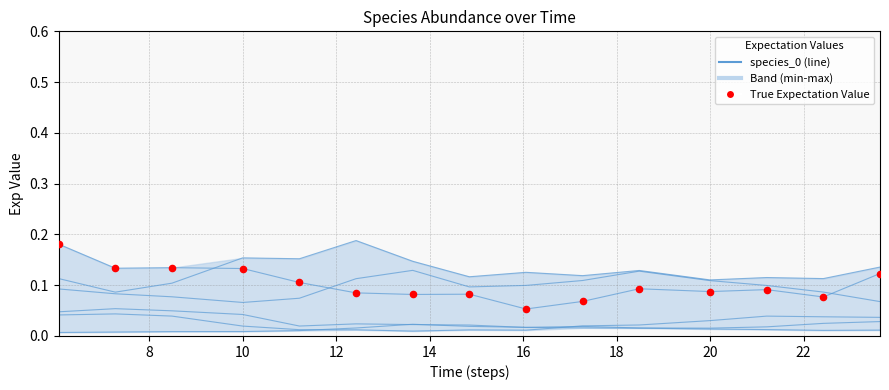

Does the chart have visible grid lines?

Yes